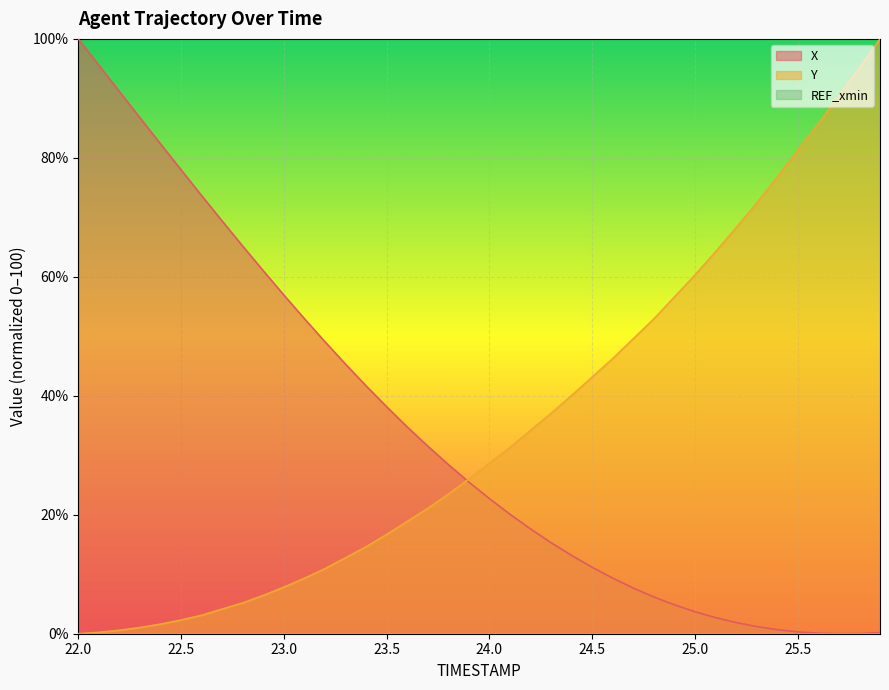

At how many categories does at least one series exceed 65?

17